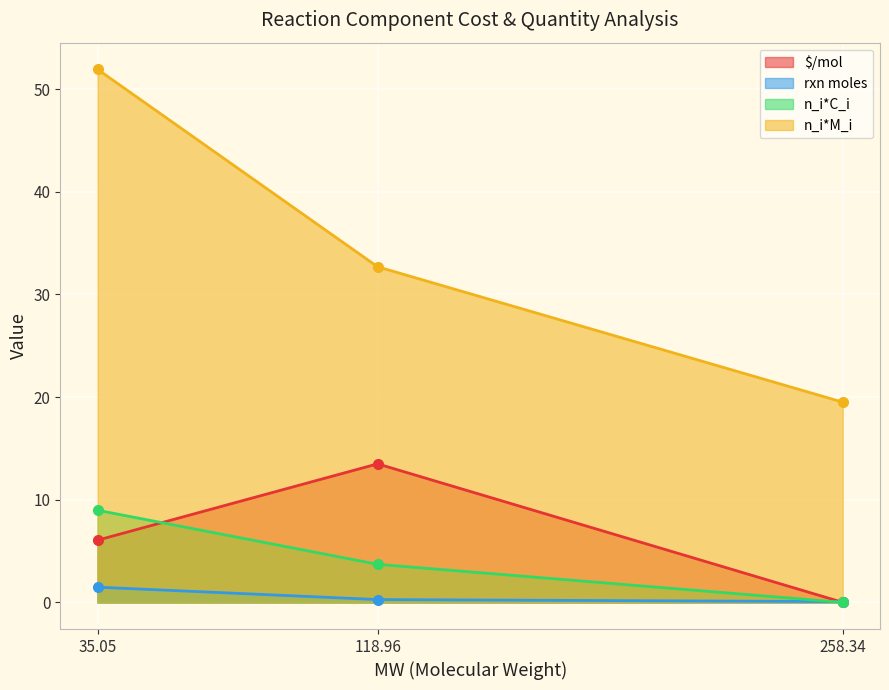

What is the label of the 1st point from the left?

35.05